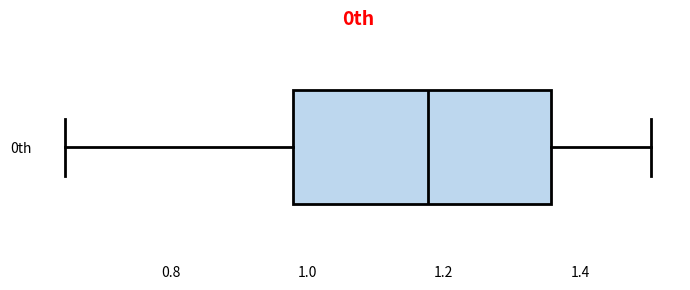

Where is the right edge of the box for 0th on the x-axis? The values are not printed on the chart, so give them approximately, as read against the axis.

1.36